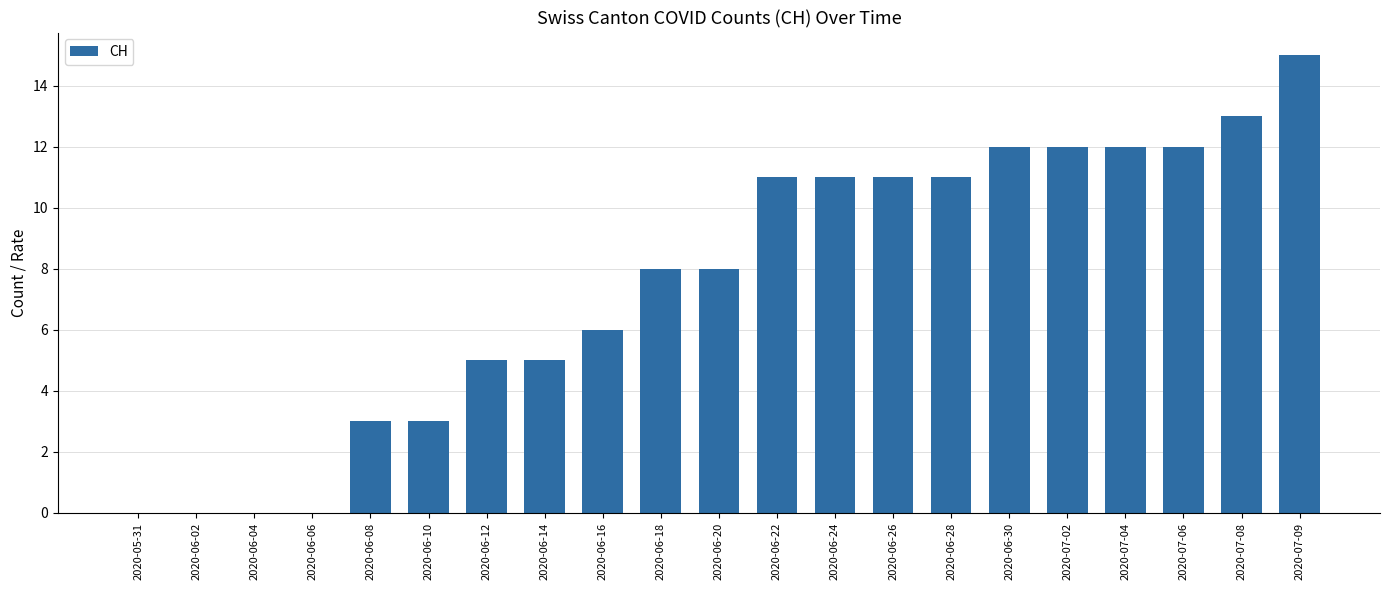

What is the maximum value shown in the chart?

15